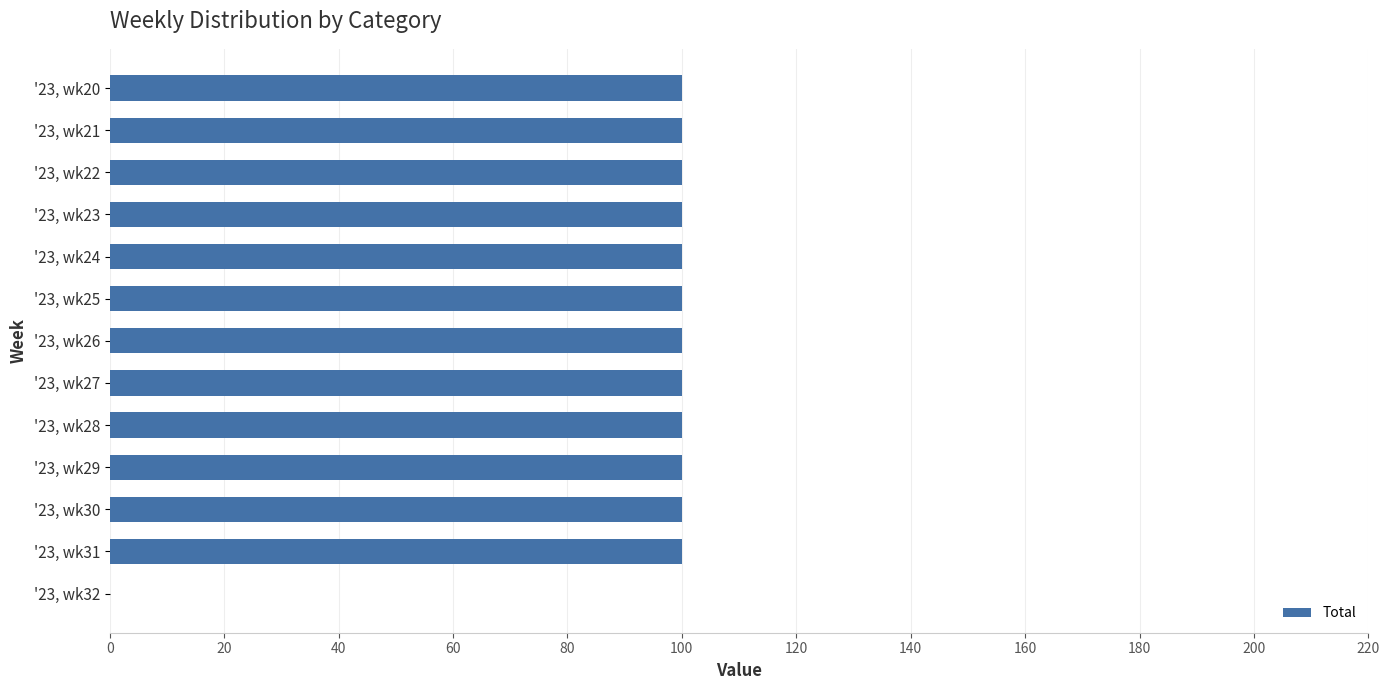

The value at '23, wk21 is 100.0. True or false?

True